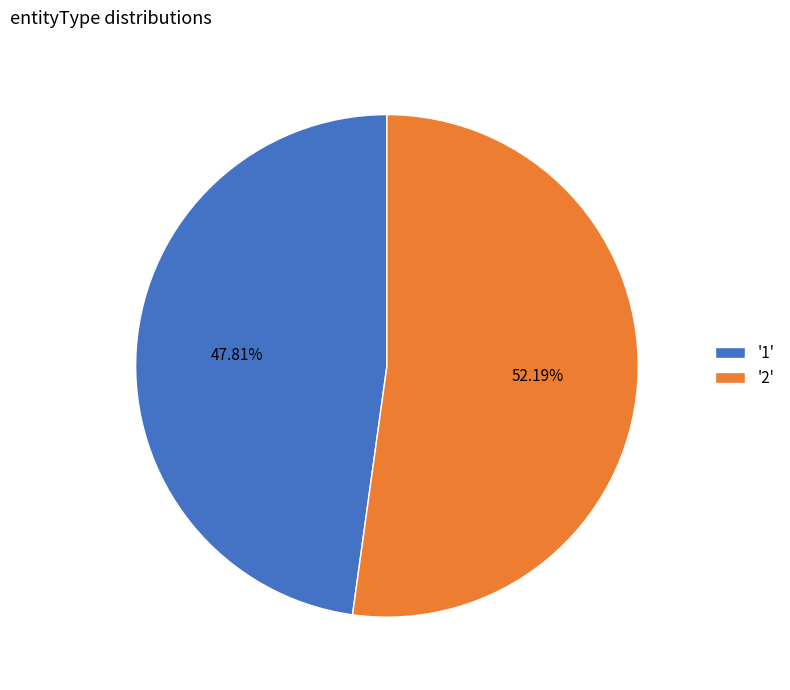

Do '1' and '2' together represent more than half of the pie?

Yes